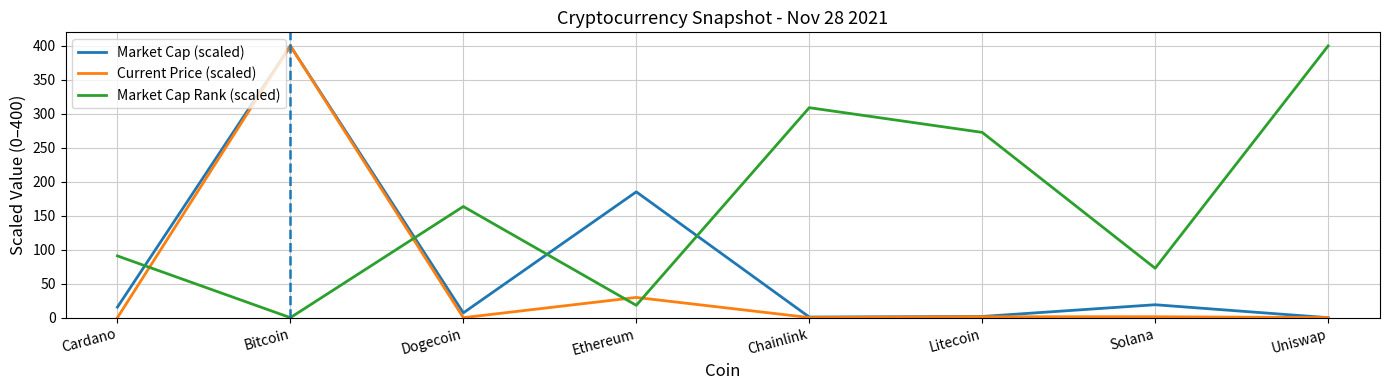

How many series are shown in this chart?

3